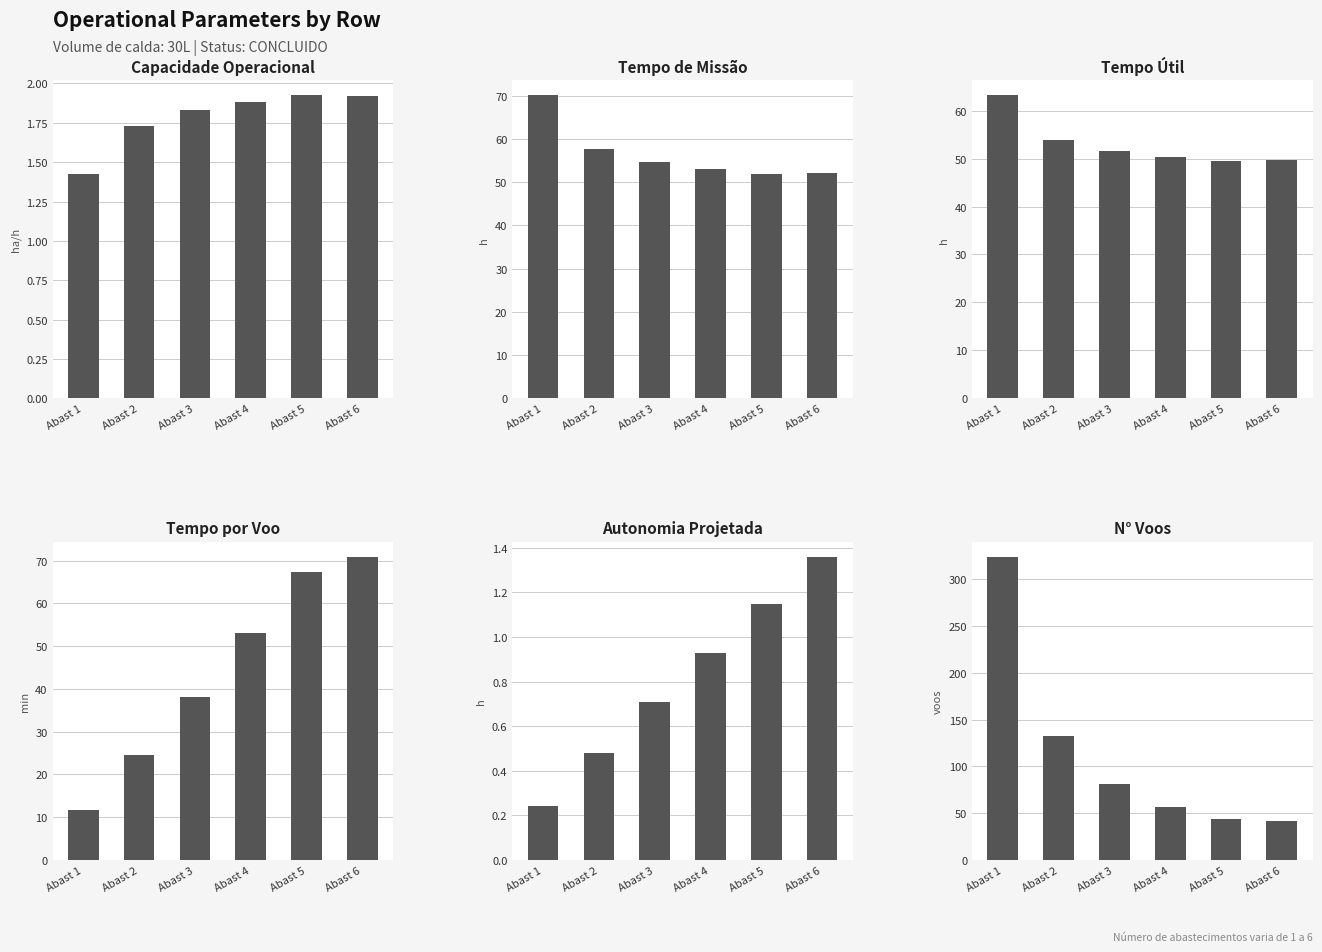

True or false: Capacidade Operacional has a value of 1.9 at Abast 4.

True